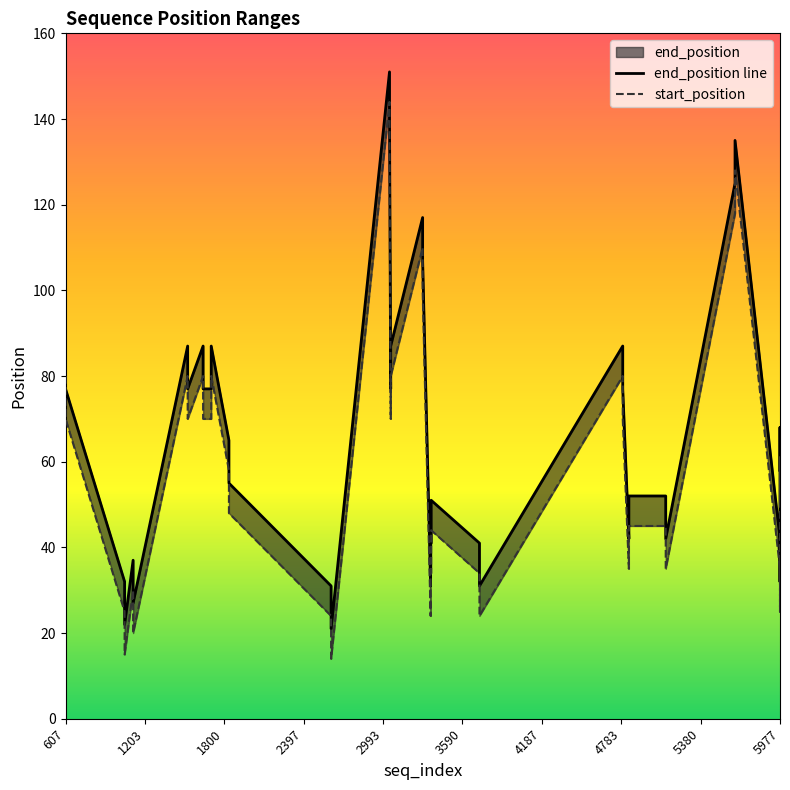

How many data points does each series have?

40